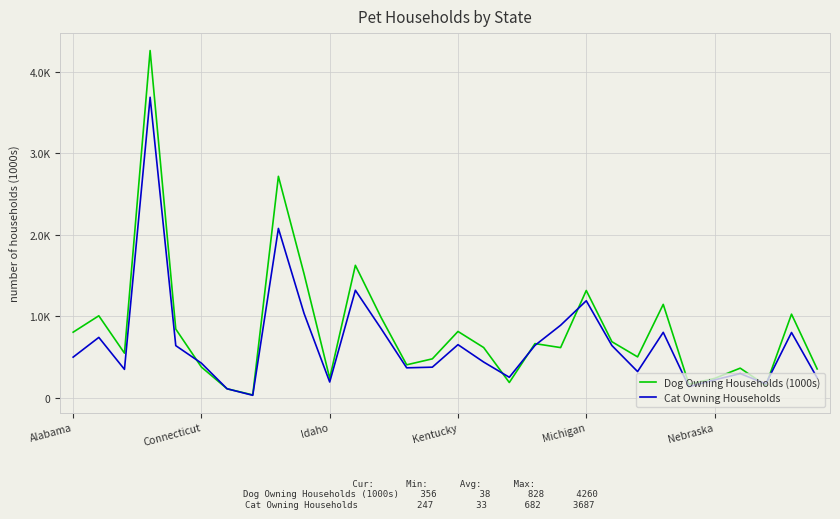

List the series in order of their peak value, highest first.

Dog Owning Households (1000s), Cat Owning Households